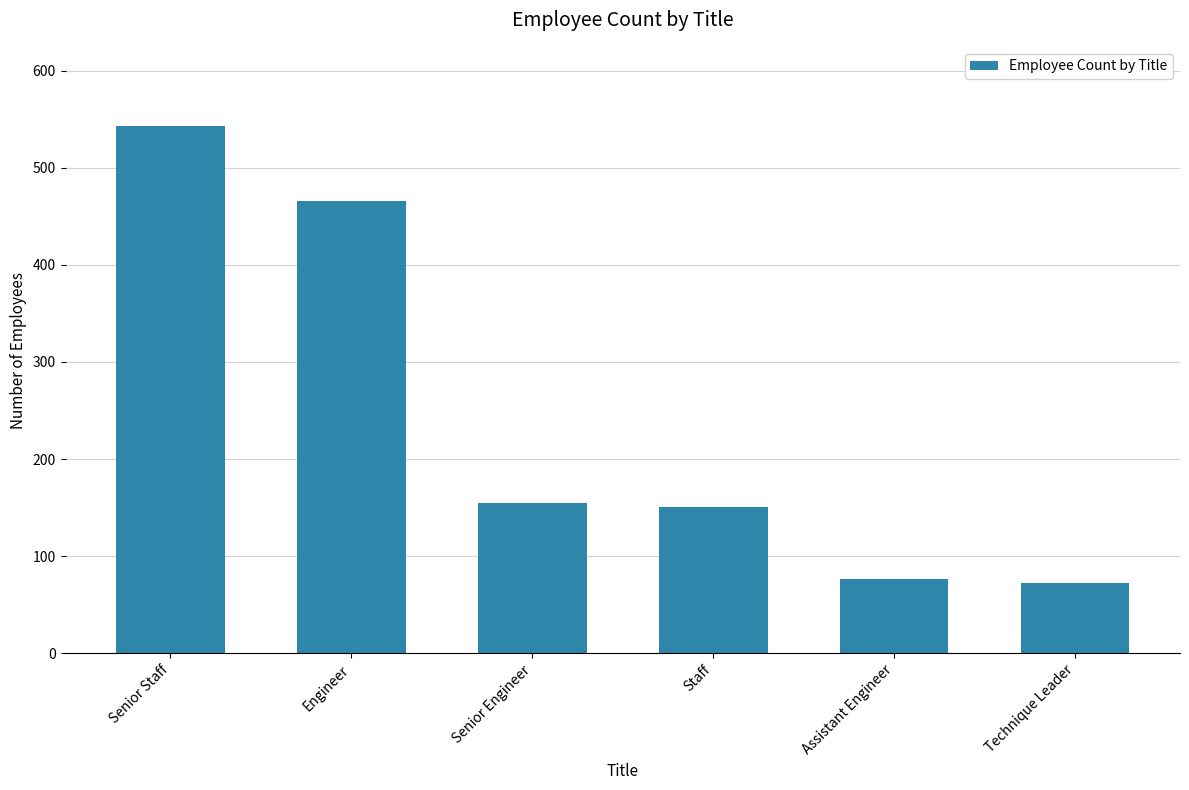

What position from the left is Engineer?

2